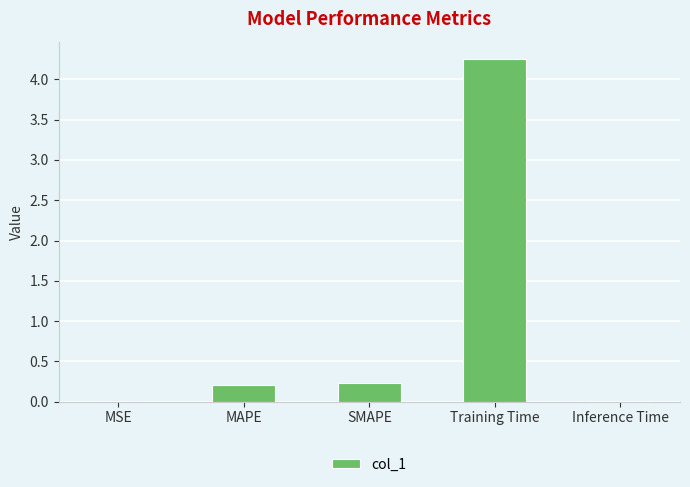

Is it true that the value at MSE is 0.0?

True